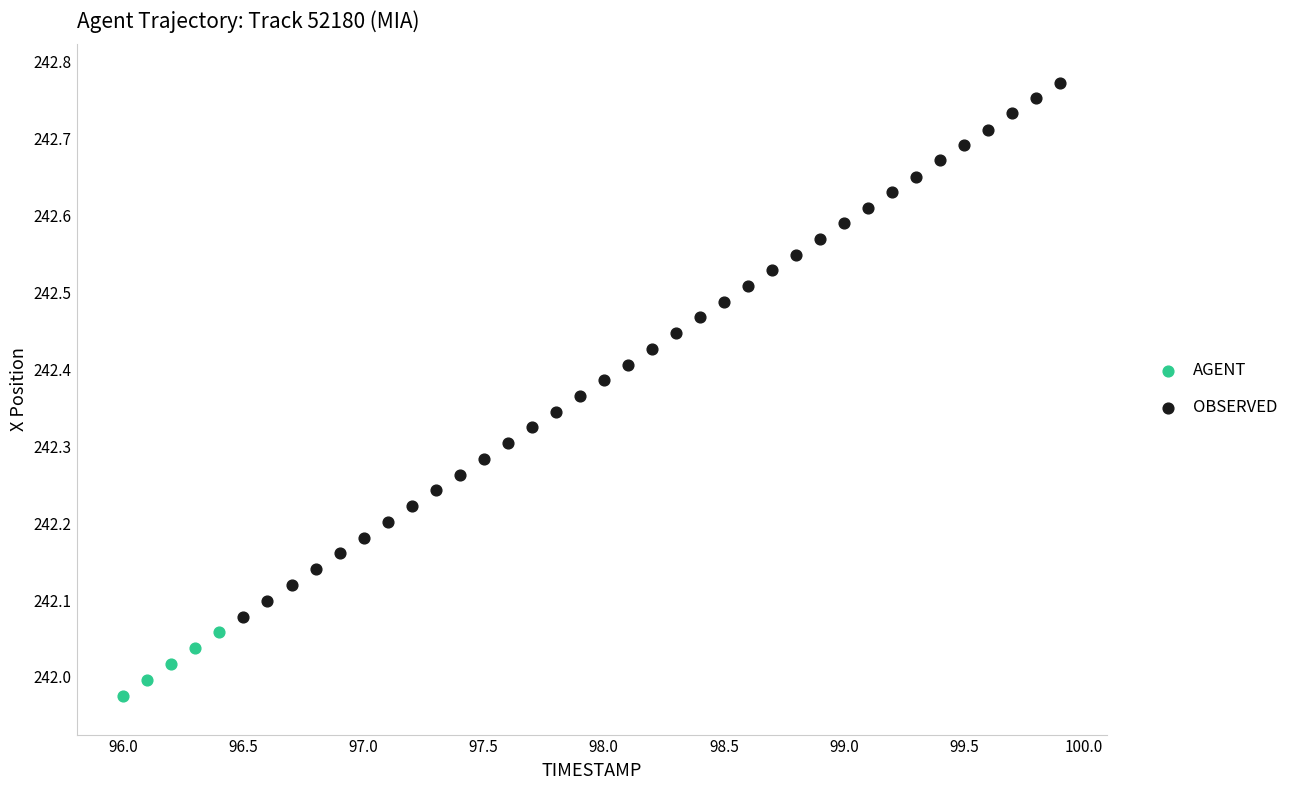

Which series reaches the minimum Y coordinate?

AGENT